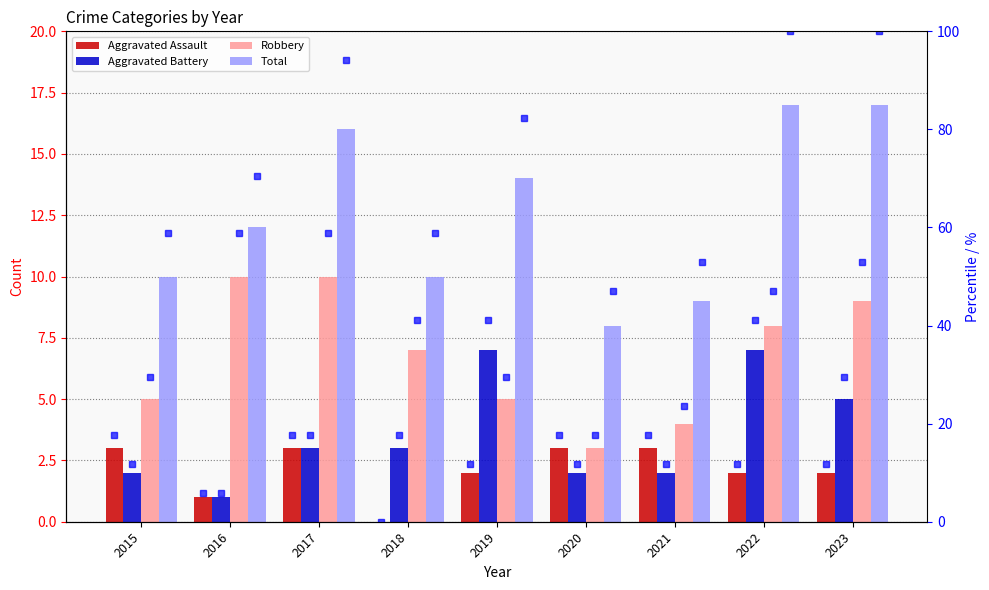

Where does the Robbery series first go above 7?

2016